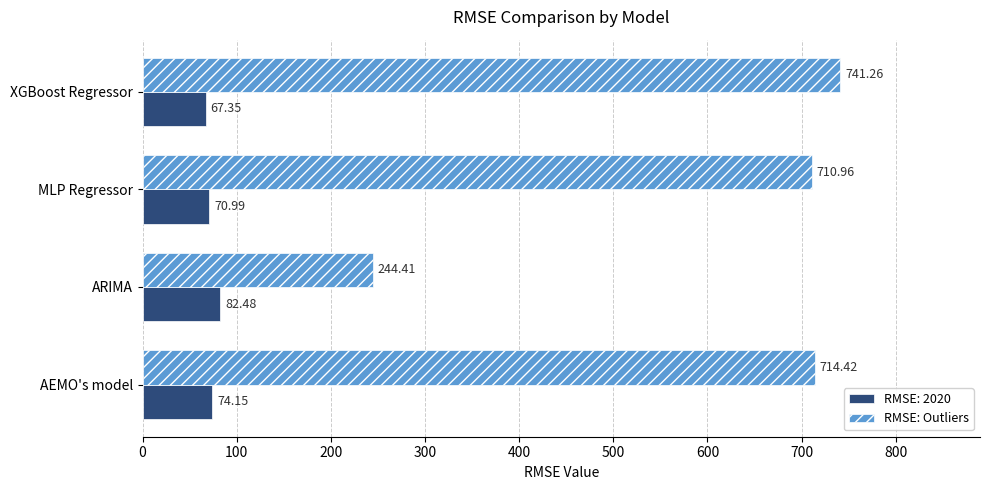

At MLP Regressor, list the series in order from smallest to largest.

RMSE: 2020, RMSE: Outliers